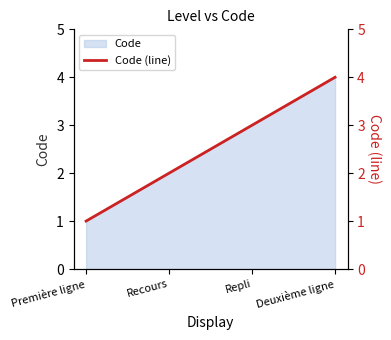

The chart shows a value of 3 at Deuxième ligne. True or false?

False